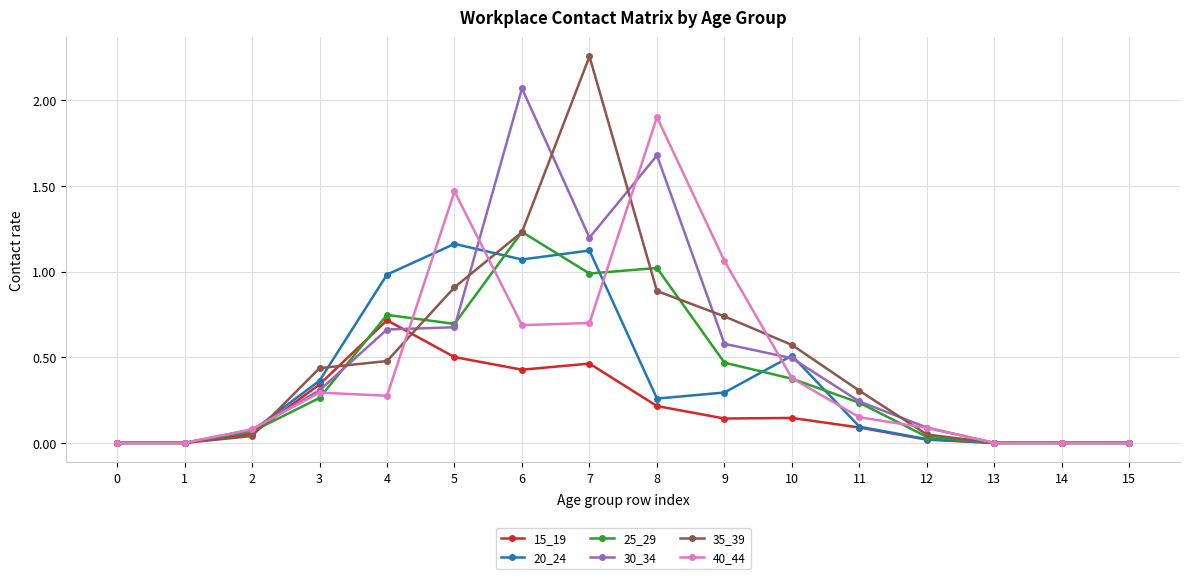

Which series changed the most between 1 and 11?

35_39